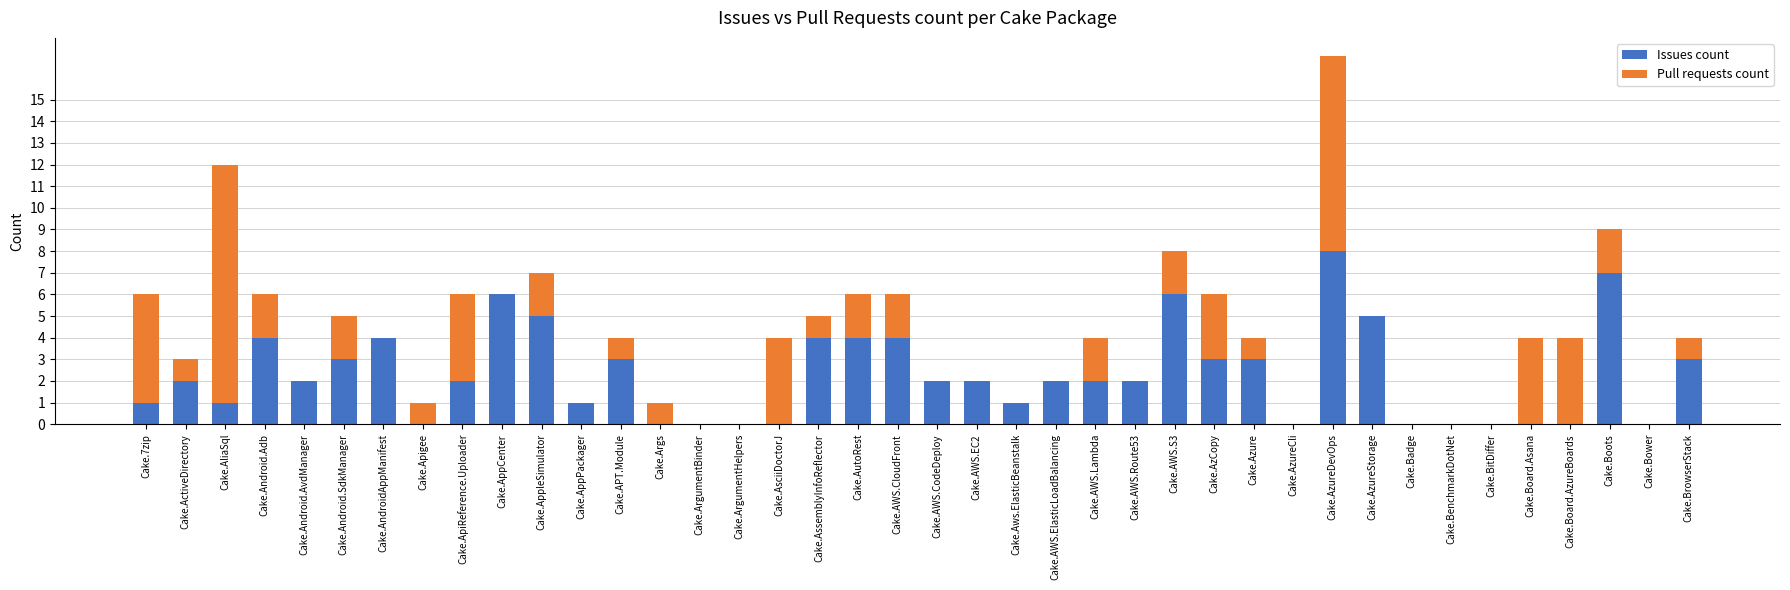

What is the average value of the Issues count series?

2